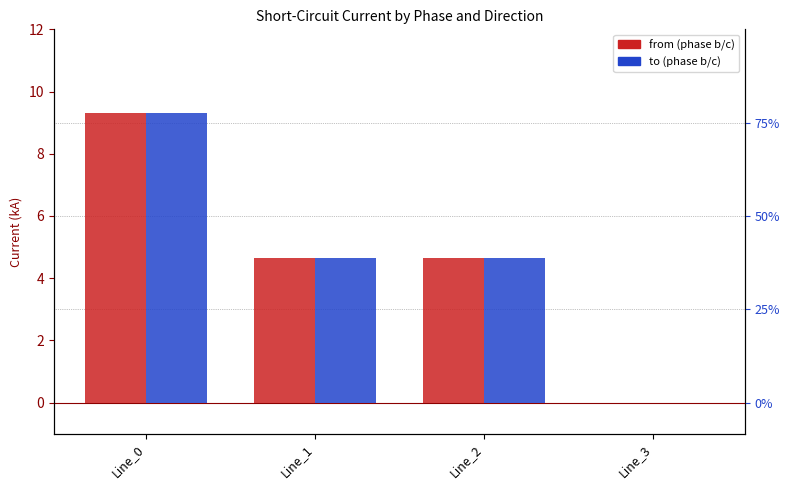

The pf_ikss_c_to_ka series shows 4.7 at Line_2. True or false?

True